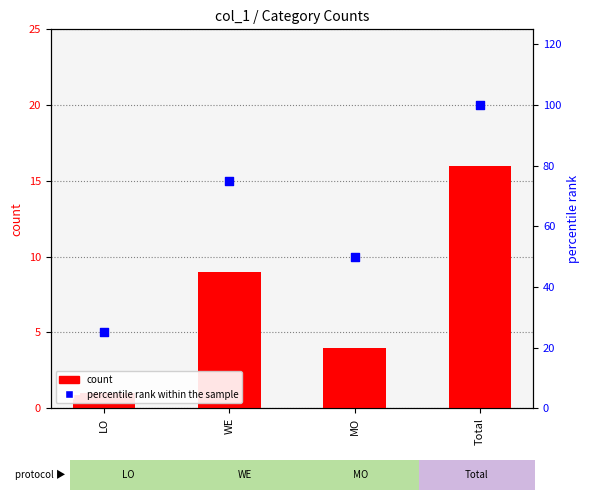

Is the value of count at Total greater than the value of percentile rank within the sample at MO?

No